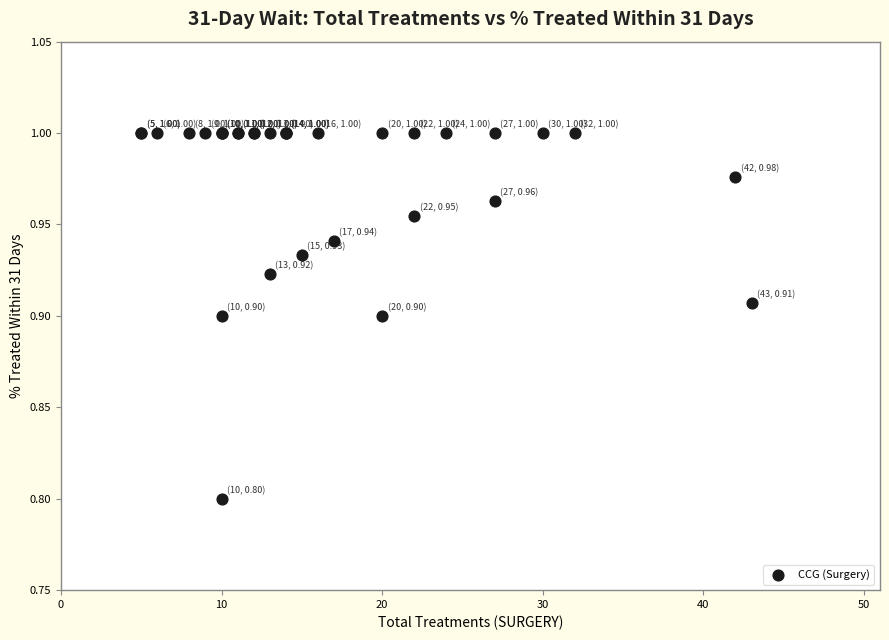

What Y value in the scatter plot is closest to 0?

0.8